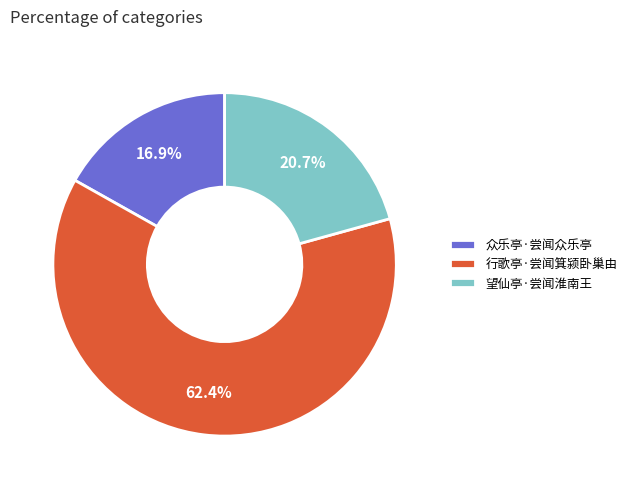

To the nearest percent, what is the difference between the largest and smallest slice percentages?

46%